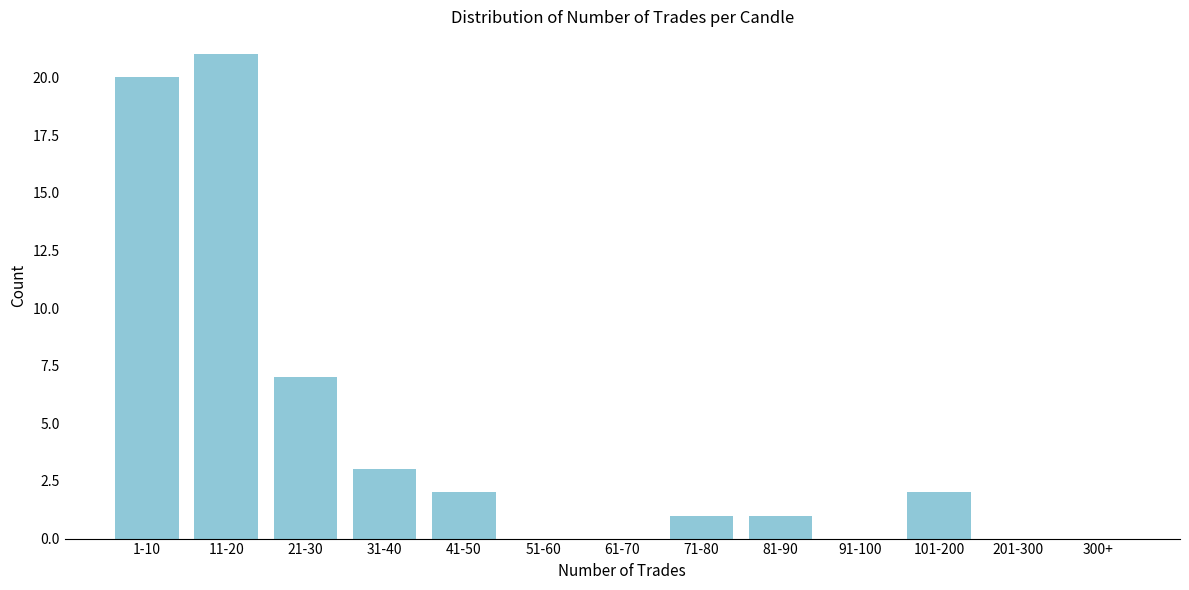

Reading left to right, transcribe all the data shown in this chart.

1-10=20	11-20=21	21-30=7	31-40=3	41-50=2	51-60=0	61-70=0	71-80=1	81-90=1	91-100=0	101-200=2	201-300=0	300+=0